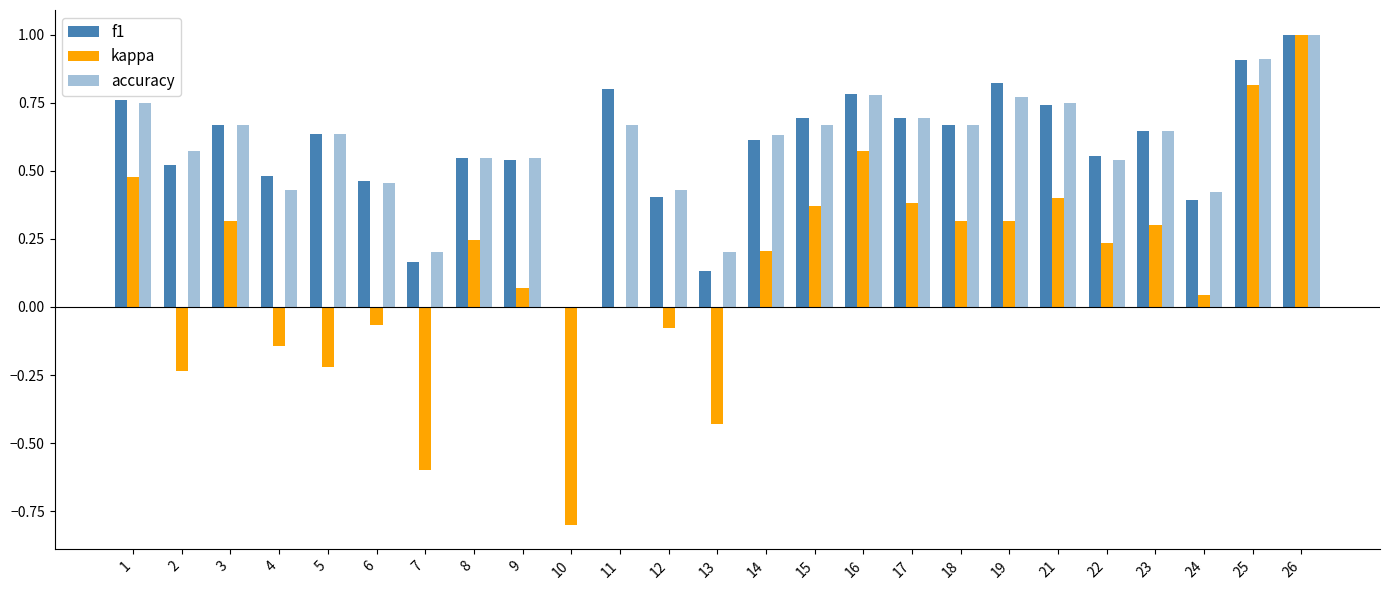

How many data points in f1 are above 0?

24